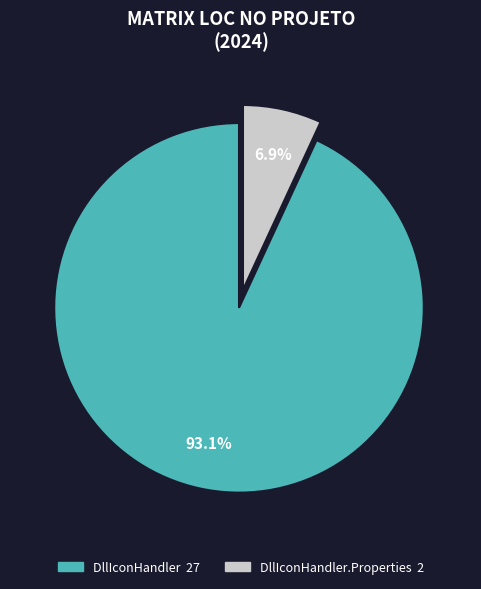

Does any single category account for the majority?

Yes